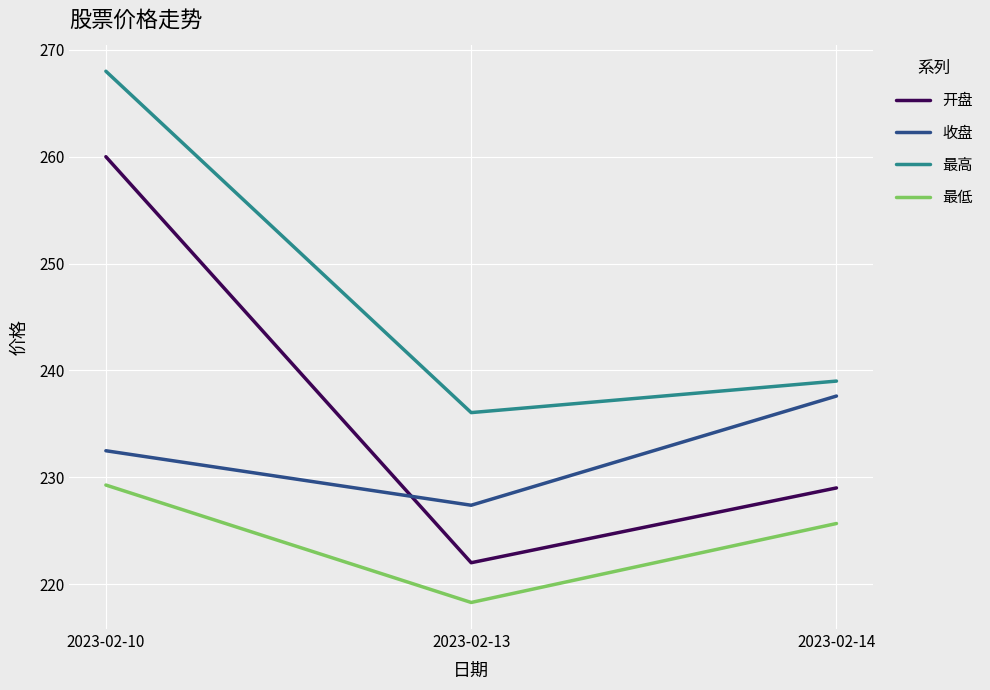

Read the 最高 value at 2023-02-13.

236.1